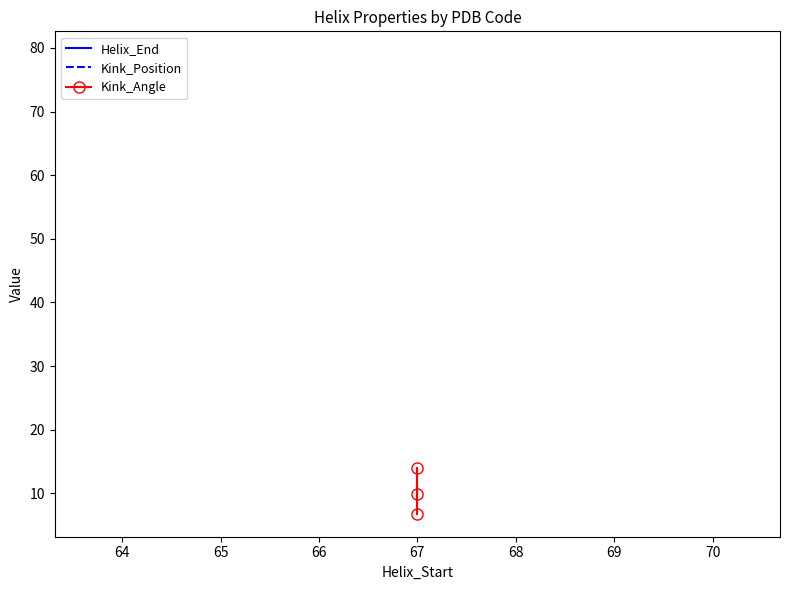

At how many categories does at least one series exceed 45?

3